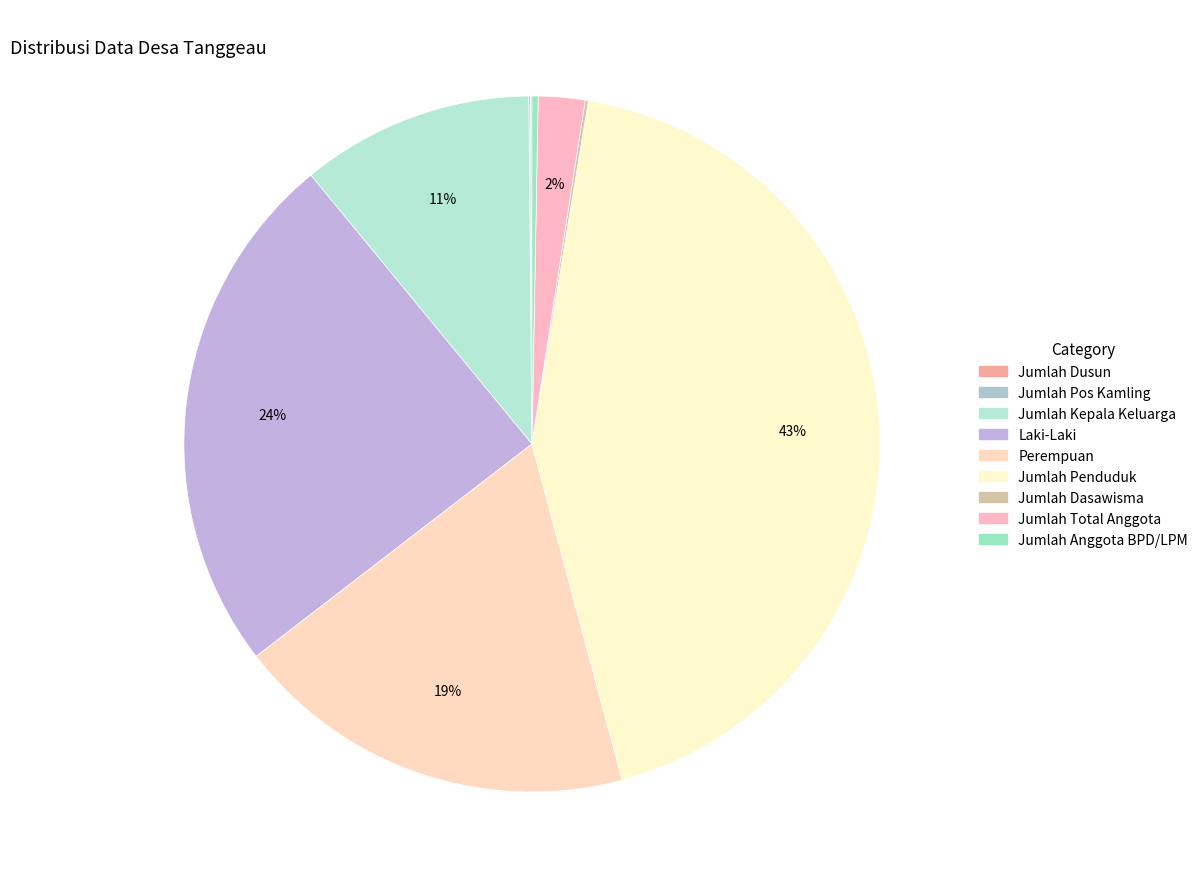

Is it true that Jumlah Kepala Keluarga is 11% of the pie?

True